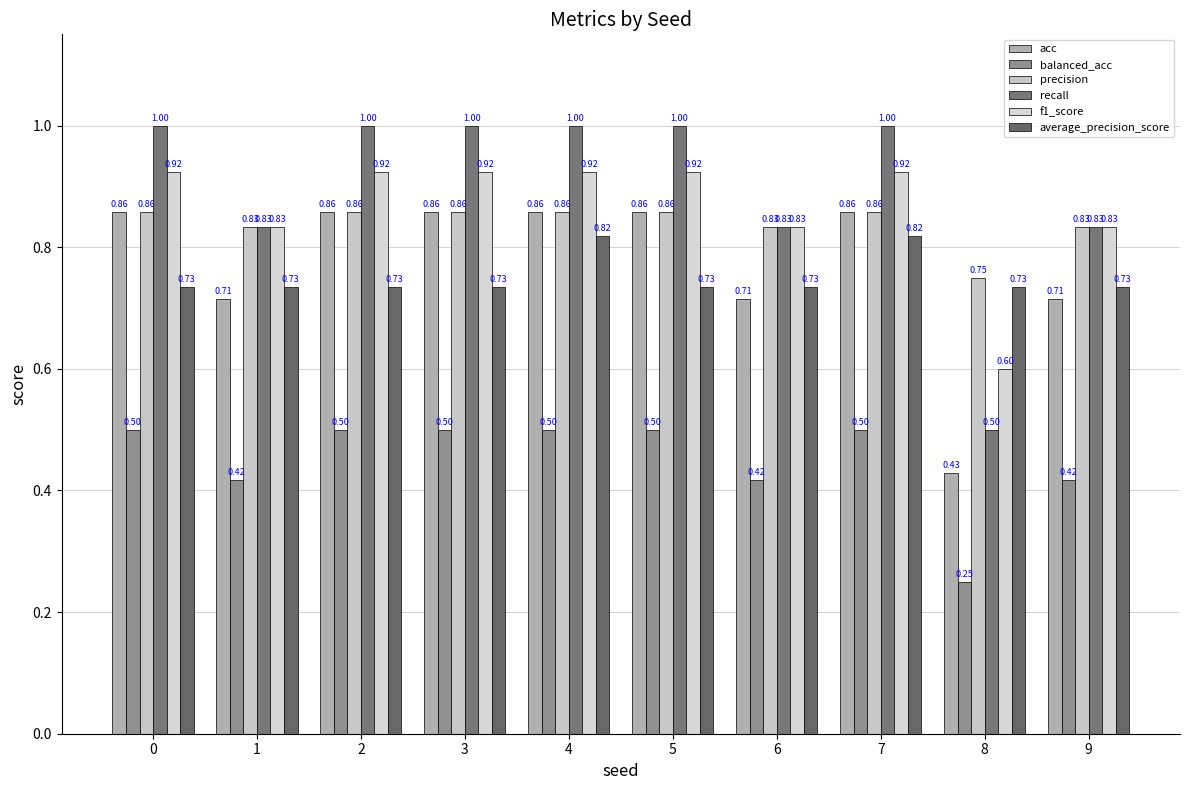

What is the minimum value shown in the chart?

0.2